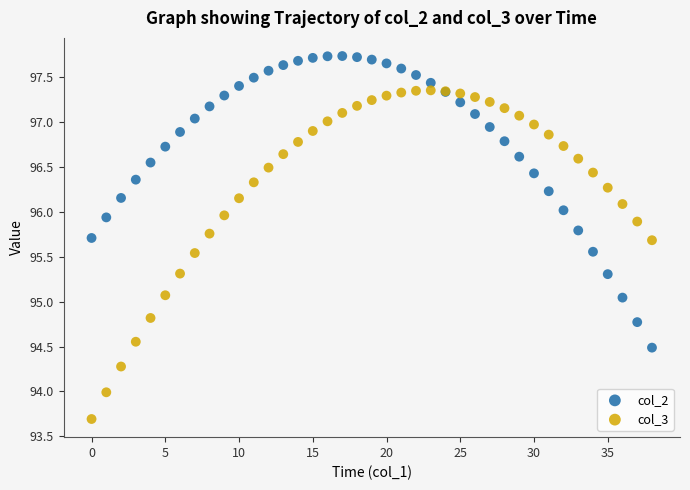

What are all the series names shown in the legend?

col_2, col_3